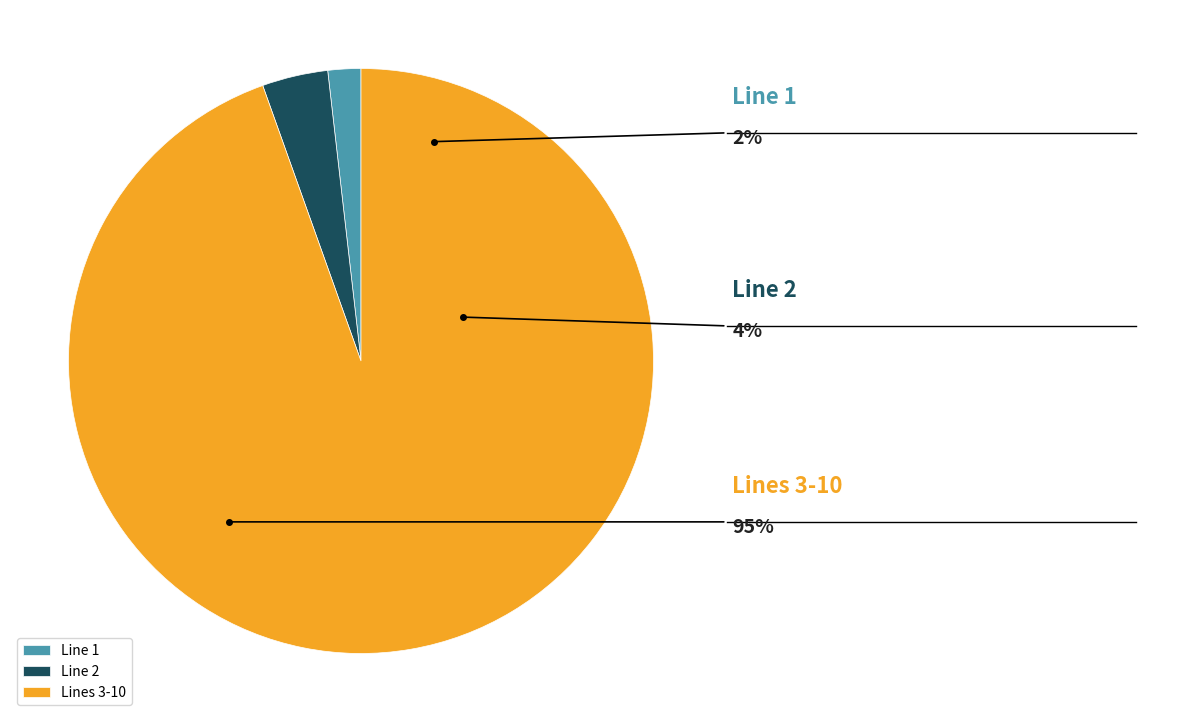

Is it true that Line 5 is 2% of the pie?

False